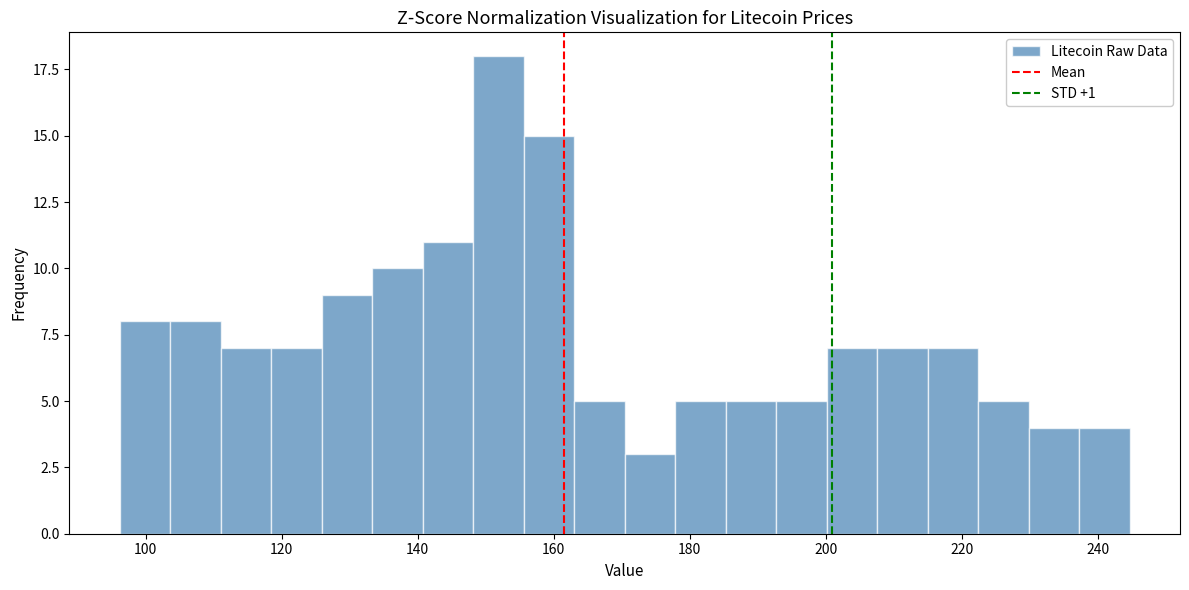

Around what value on the x-axis is the tallest bar? Give the approximate position of its centre, as read against the axis.

152